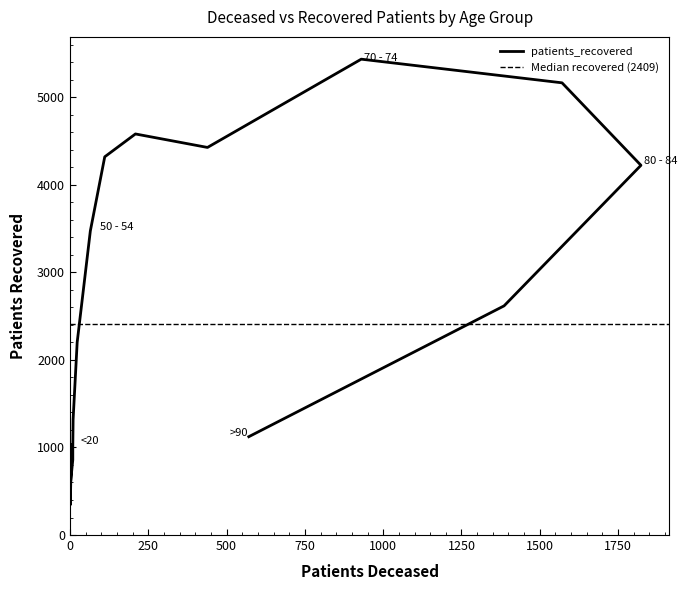

What is the ratio of the value at <20 to the value at 70 - 74?

0.2